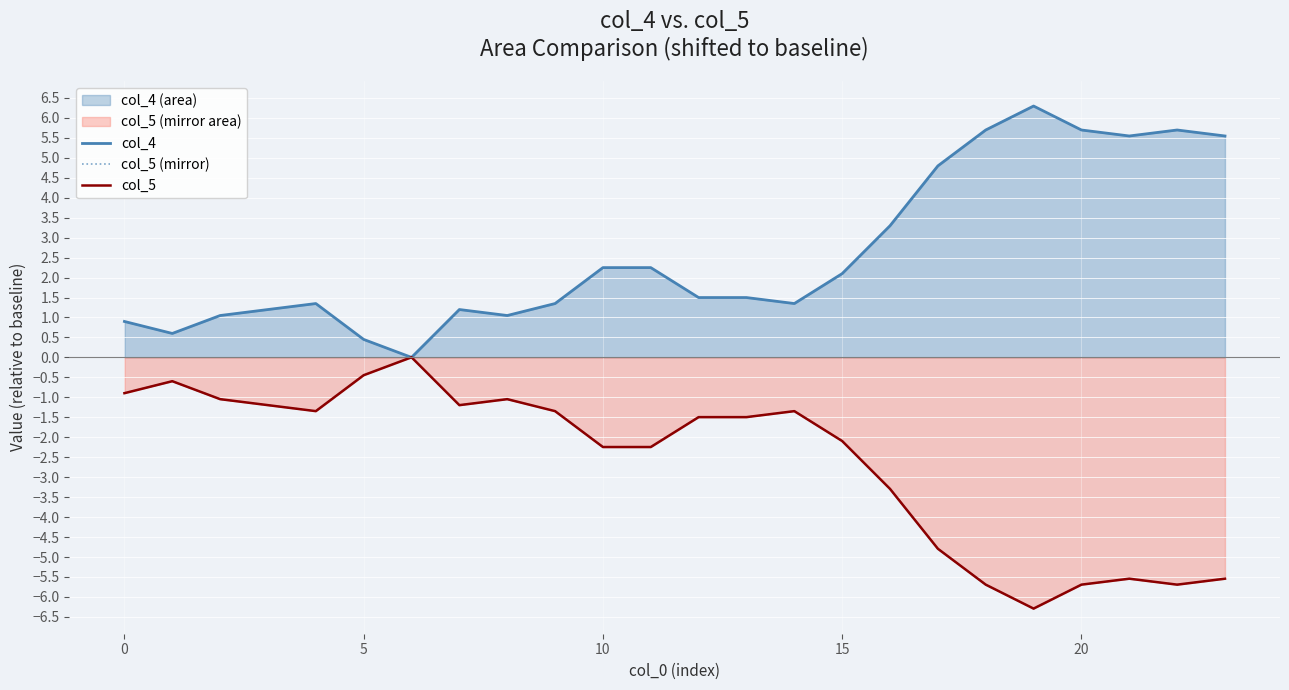

Is the value of col_5 (mirror) at 22 greater than the value of col_4 at 10?

No